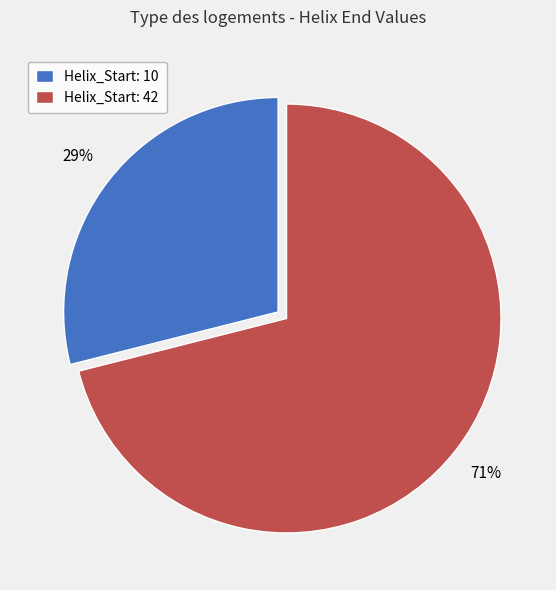

Is it true that Helix_Start: 10 is 43% of the pie?

False